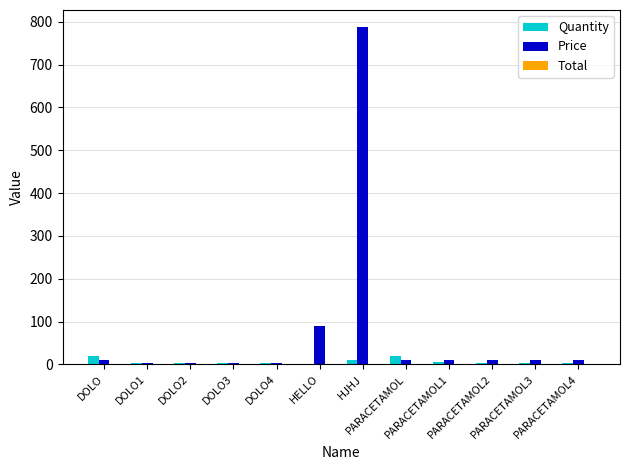

What is the maximum value for Quantity?

20